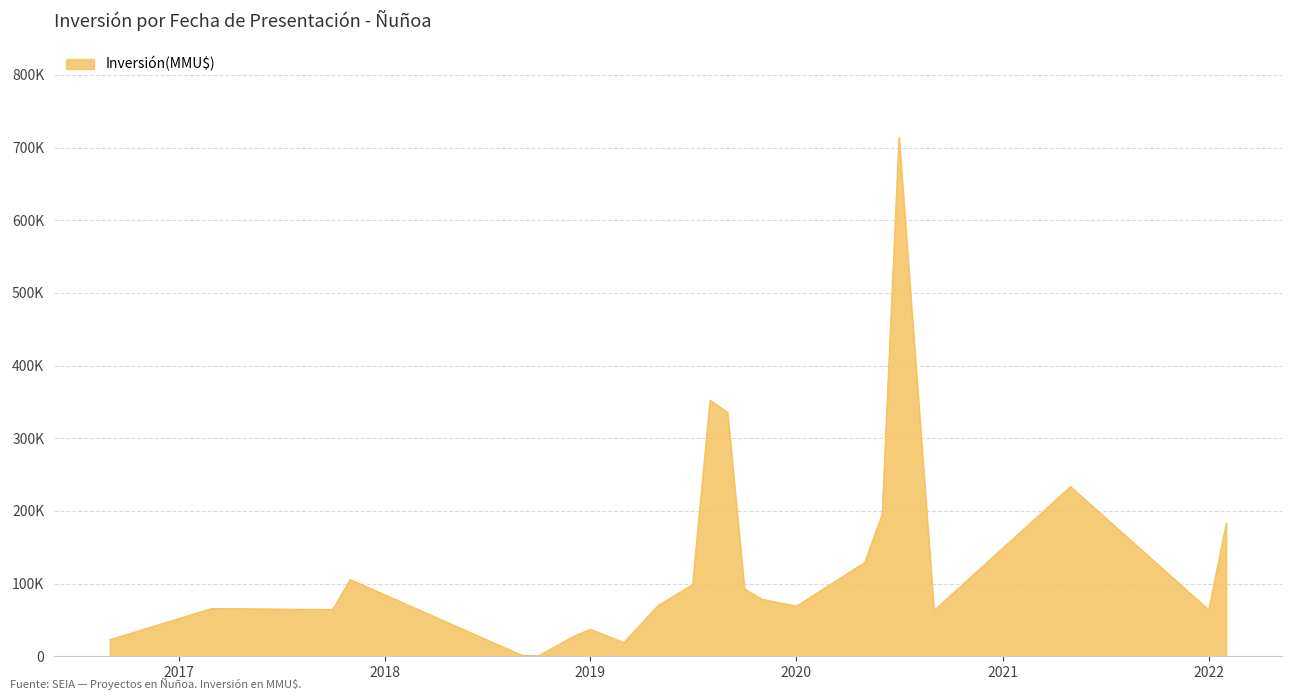

Does the chart display data point markers on the line(s)?

No